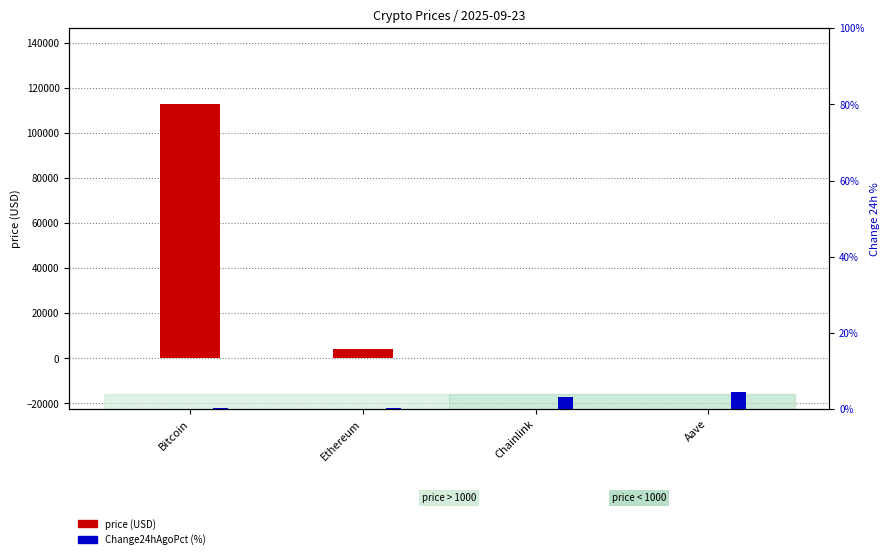

How many values in the price series are below 4181?

2